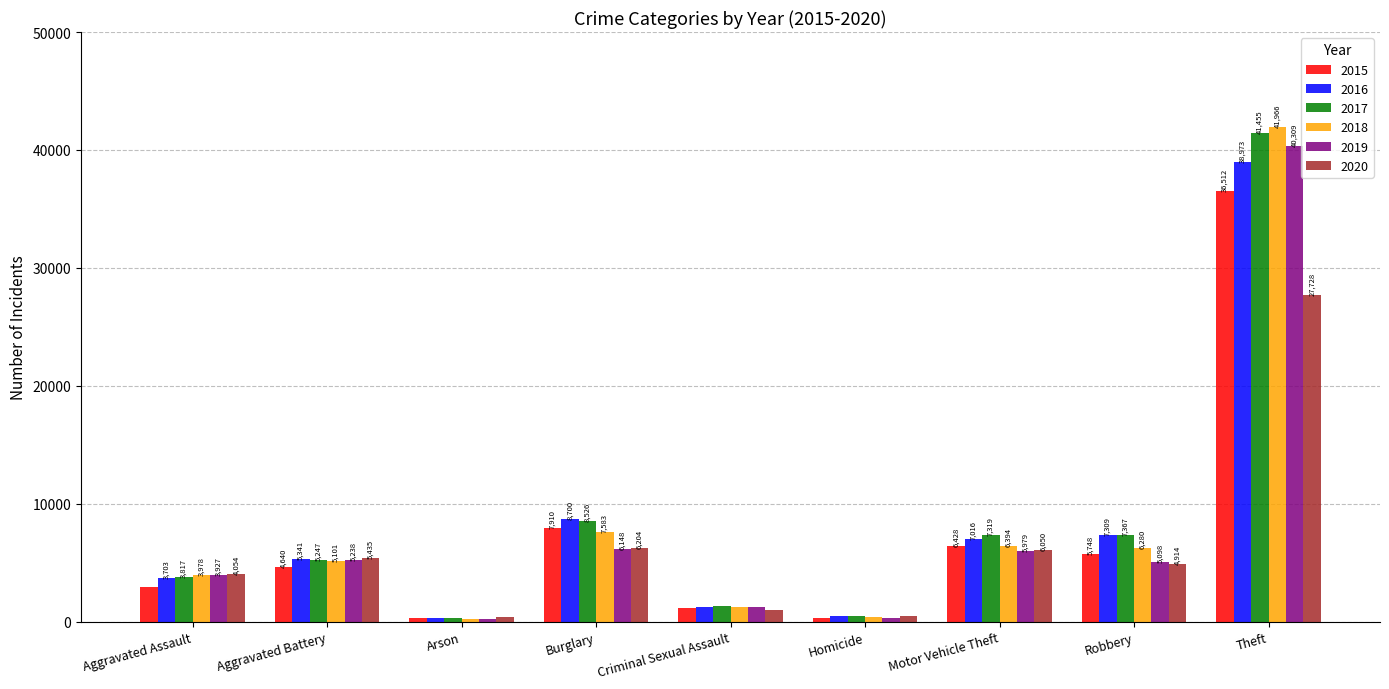

The 2019 series shows 6148 at Burglary. True or false?

True